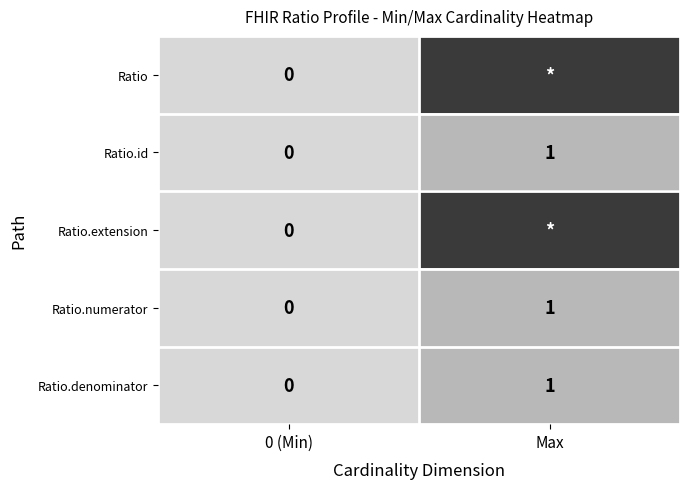

At which label is Ratio.denominator closest to 0?

0 (Min)